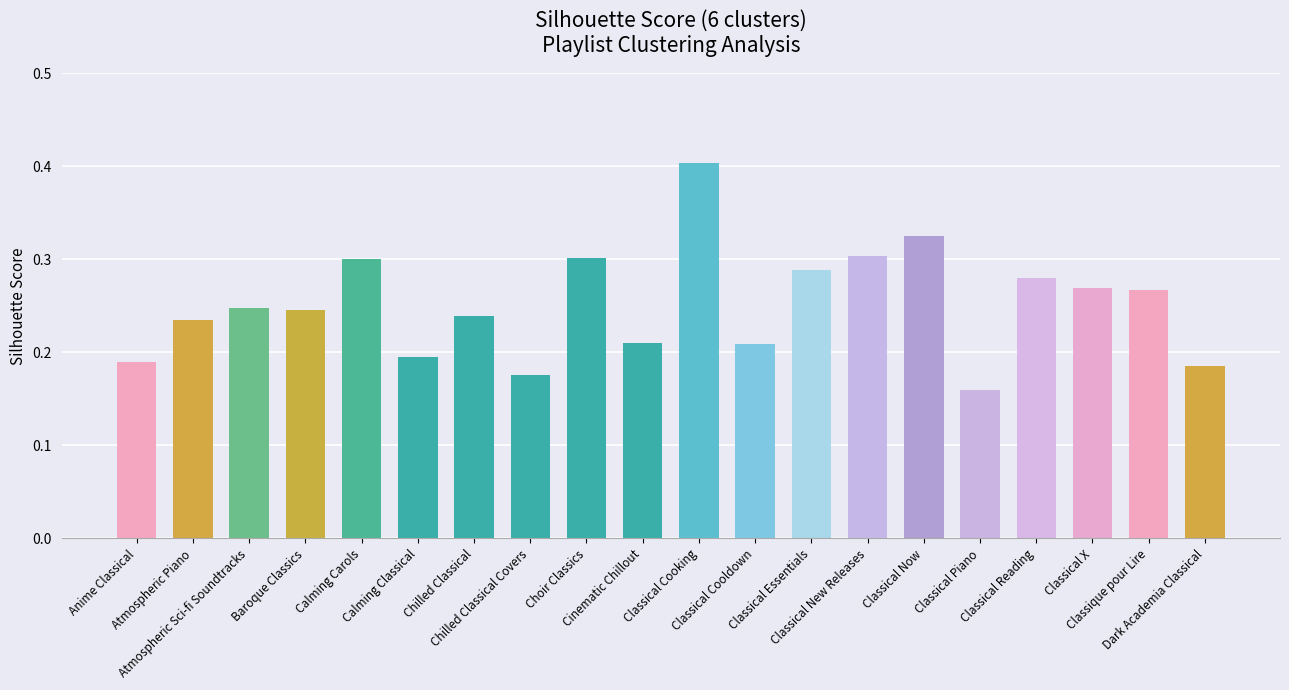

How many values are between 0 and 1?

20